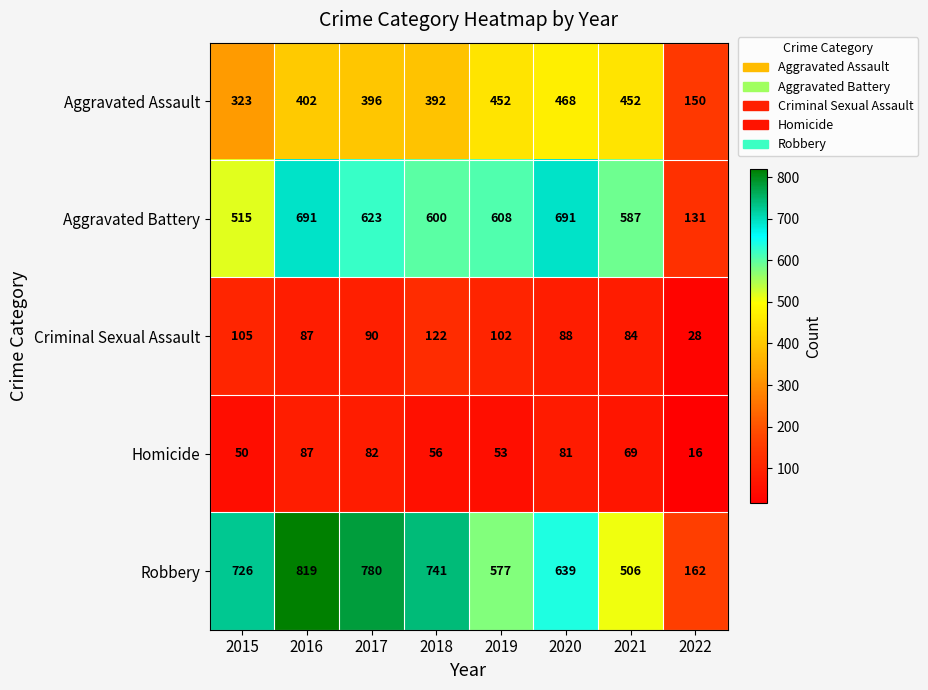

How many series are shown in this chart?

5